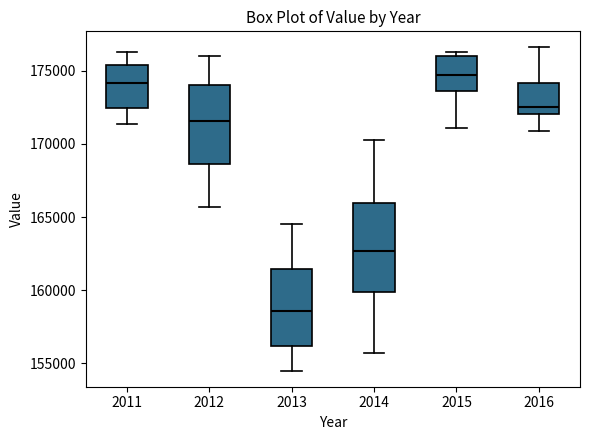

Reading left to right, read every box against the y-axis: the position of its median line, the range the box covers, and the ends of its whiskers. The values are not printed on the chart, so give them approximately, as read against the axis.

2011: median 174000, box 172500 to 175500, whiskers 171500 to 176500
2012: median 171500, box 168500 to 174000, whiskers 165500 to 176000
2013: median 158500, box 156000 to 161500, whiskers 154500 to 164500
2014: median 162500, box 160000 to 166000, whiskers 155500 to 170500
2015: median 174500, box 173500 to 176000, whiskers 171000 to 176500
2016: median 172500, box 172000 to 174000, whiskers 171000 to 176500